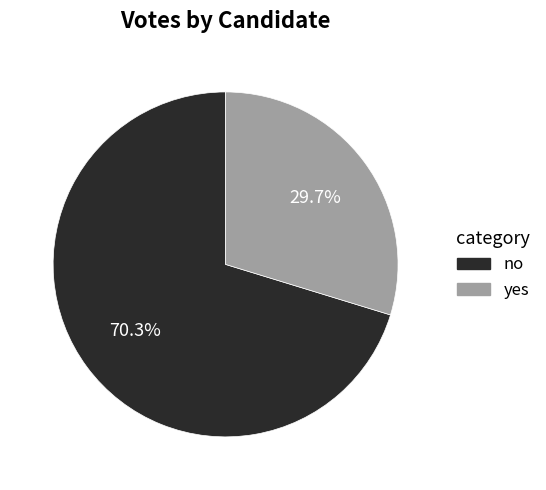

What is the smallest slice in the pie chart?

yes